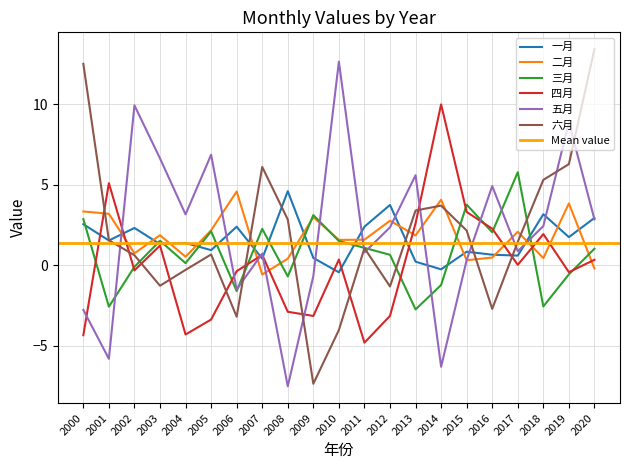

How many categories are shown in the chart?

21